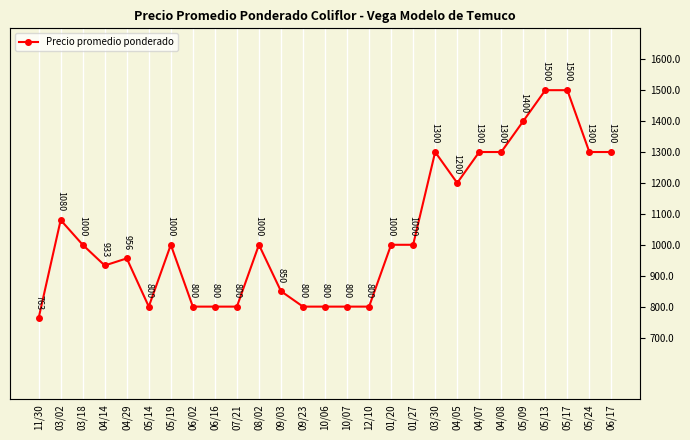

Reading left to right, what are all the values shown in this chart?

763	1080	1000	933	956	800	1000	800	800	800	1000	850	800	800	800	800	1000	1000	1300	1200	1300	1300	1400	1500	1500	1300	1300